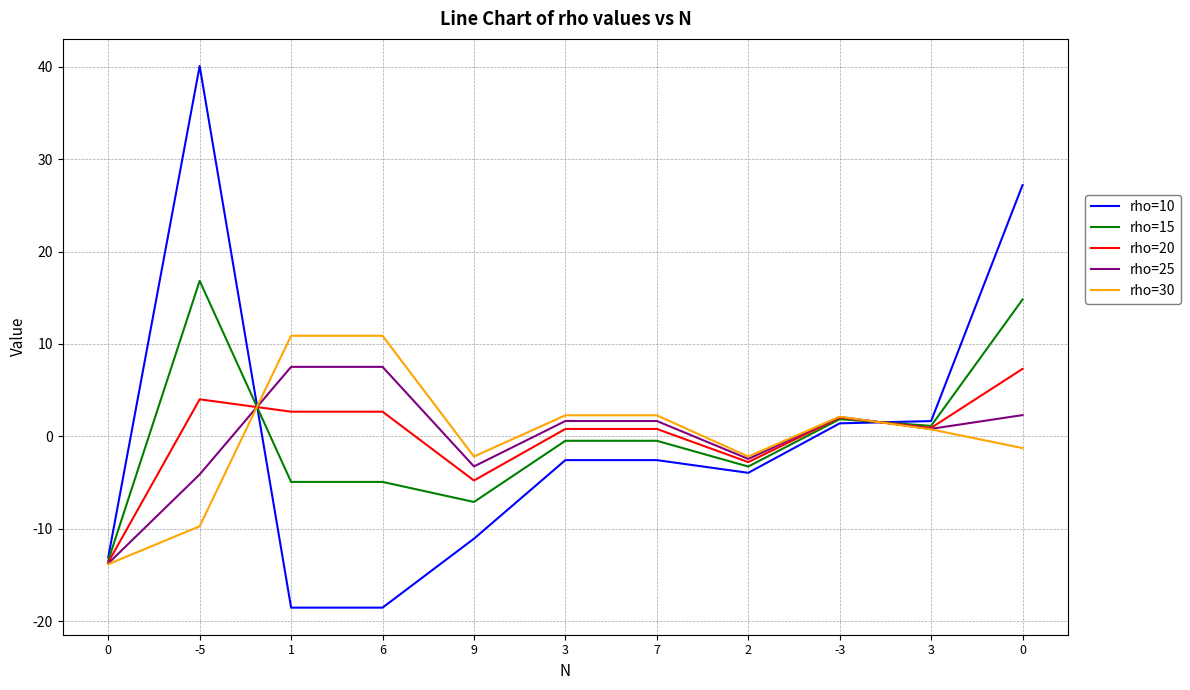

How many lines are shown in the chart?

5